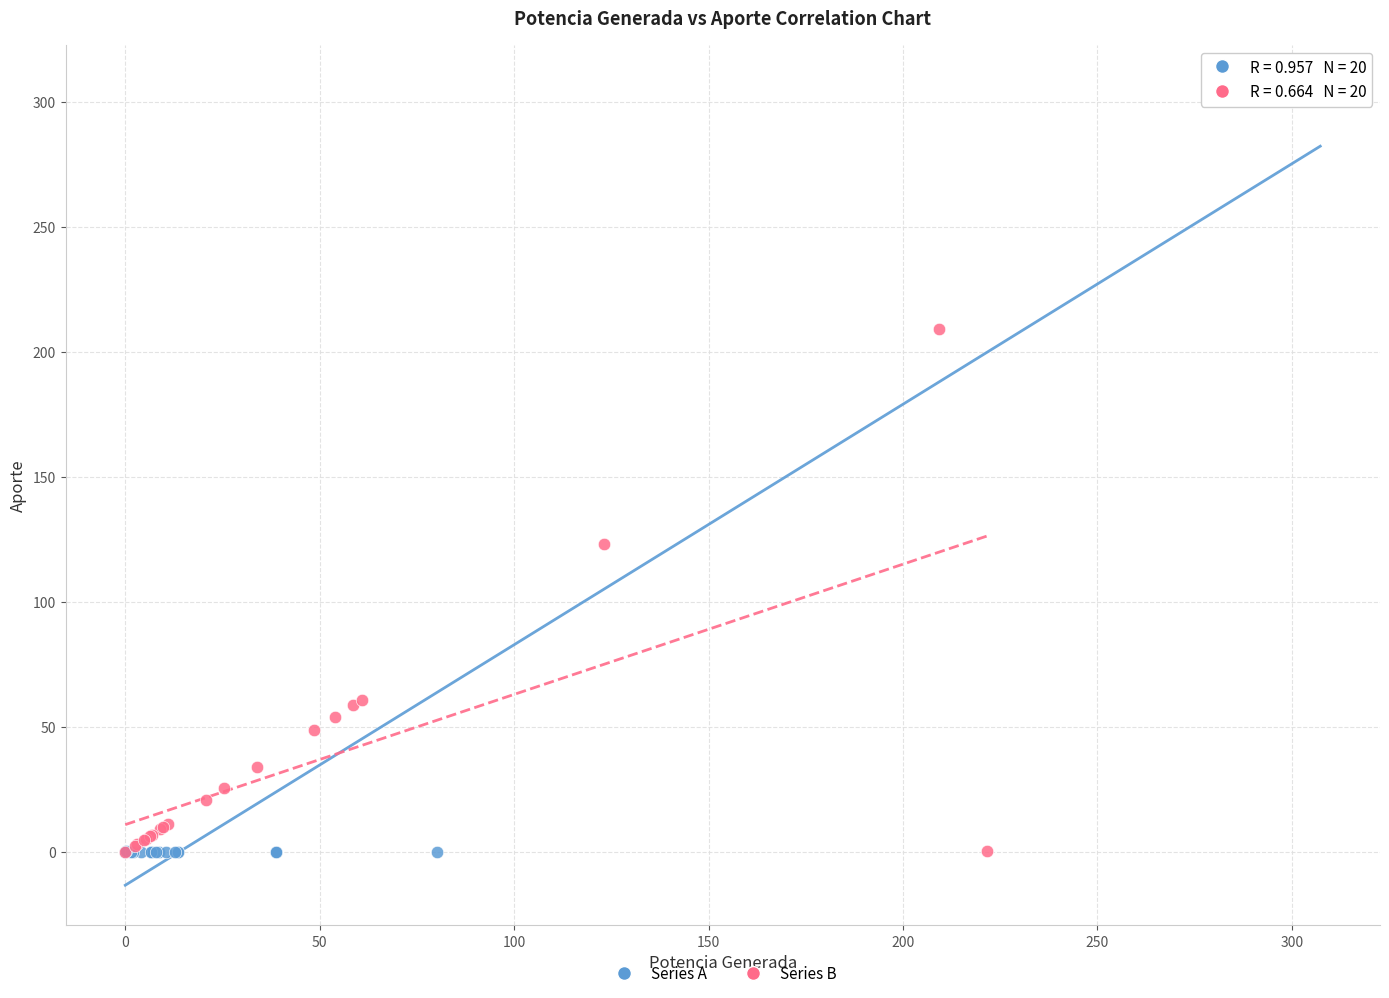

Which series contains the highest Y value?

Series A